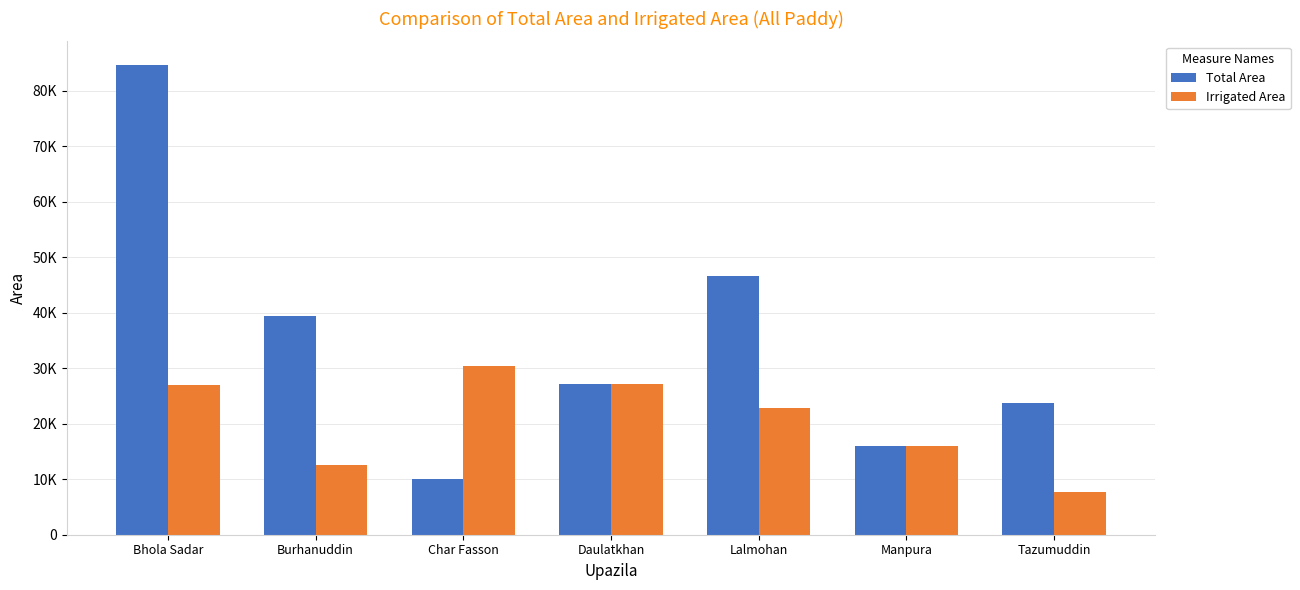

Is the value of Total Area at Burhanuddin greater than the value of Irrigated Area at Manpura?

Yes